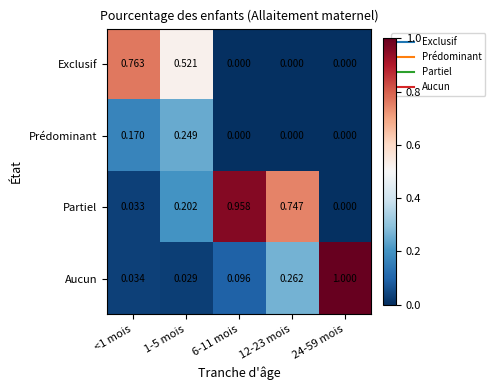

Is the value of Prédominant at 6-11 mois greater than the value of Aucun at 1-5 mois?

No